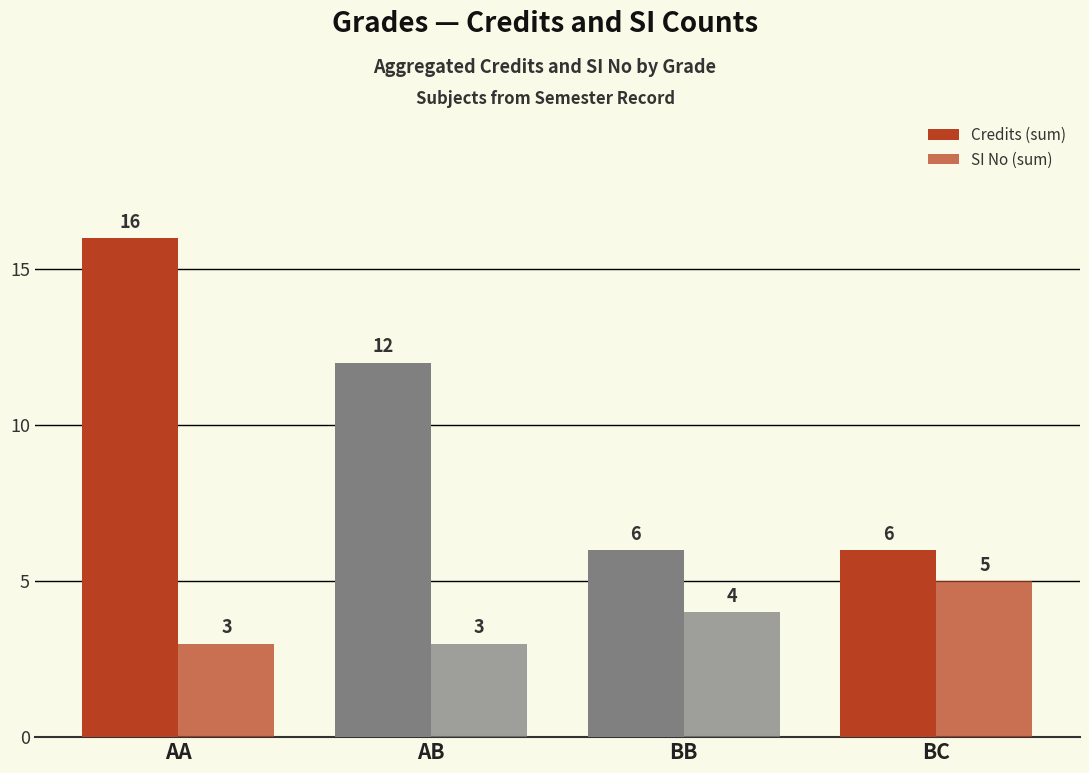

How many values in the SI No (sum) series are below 4?

2